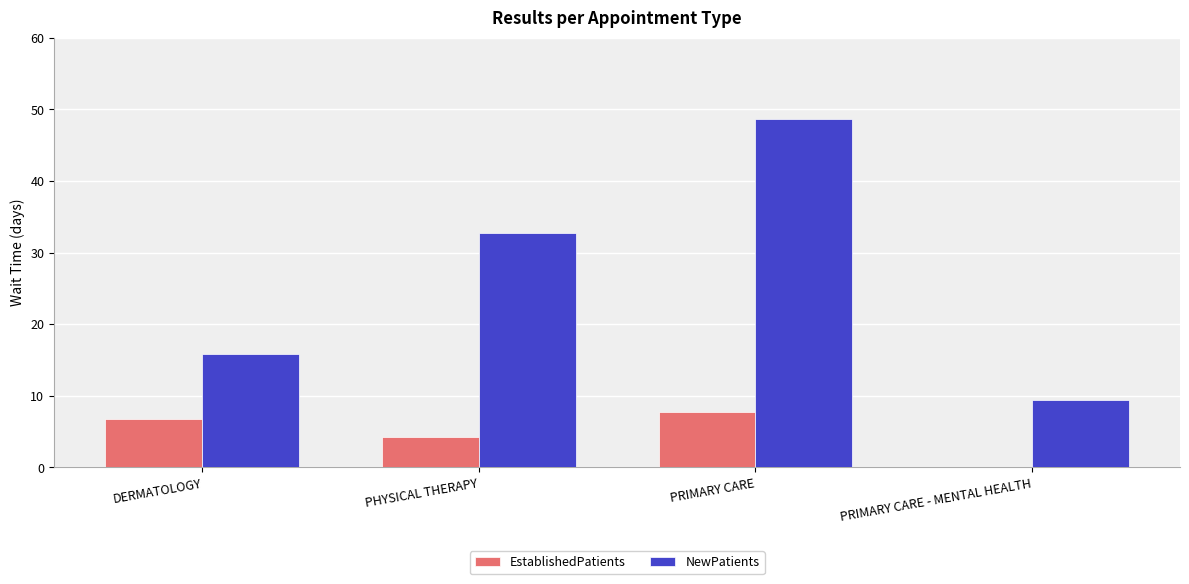

How many groups of bars are there?

4